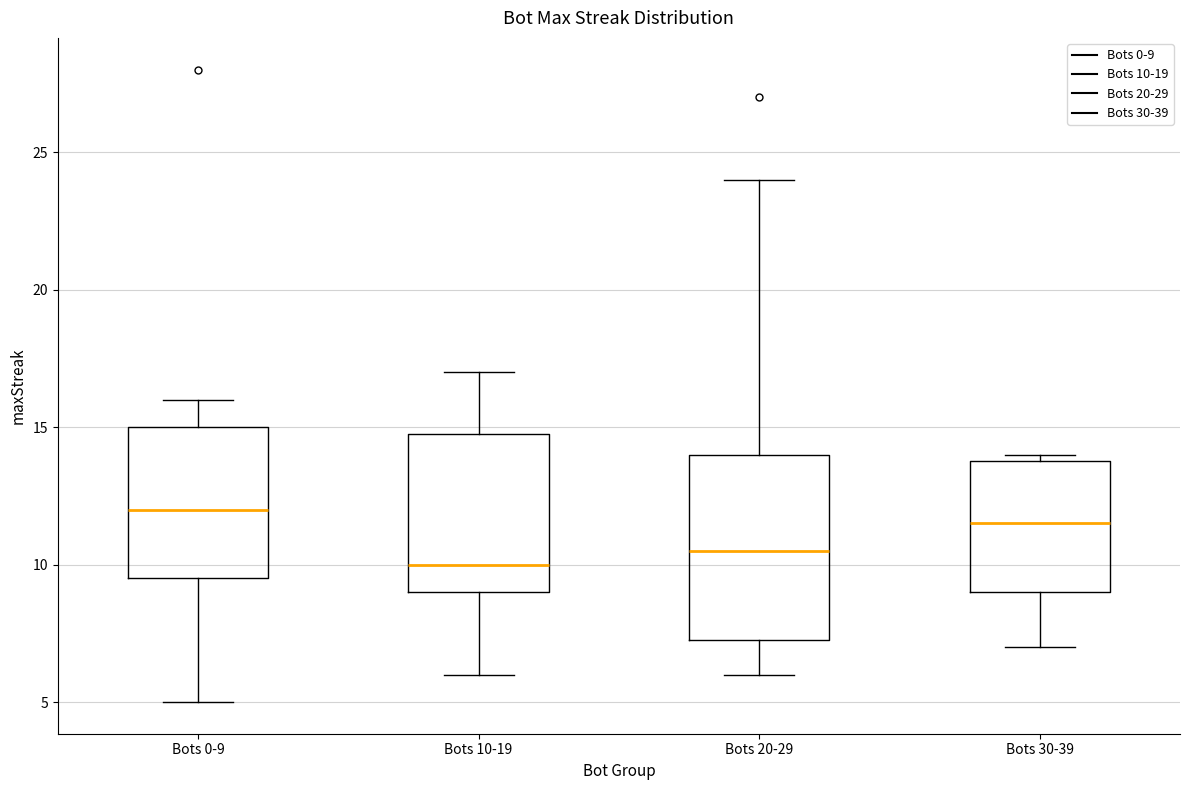

Reading left to right, transcribe this box plot: for each box, give where its median line is, the range the box spans, and where its two whiskers end, as read against the y-axis. The values are not printed on the chart, so give them approximately, as read against the axis.

Bots 0-9: median 12.0, box 9.5 to 15.0, whiskers 5.0 to 16.0
Bots 10-19: median 10.0, box 9.0 to 15.0, whiskers 6.0 to 17.0
Bots 20-29: median 10.5, box 7.5 to 14.0, whiskers 6.0 to 24.0
Bots 30-39: median 11.5, box 9.0 to 14.0, whiskers 7.0 to 14.0 (just above the box's upper edge)